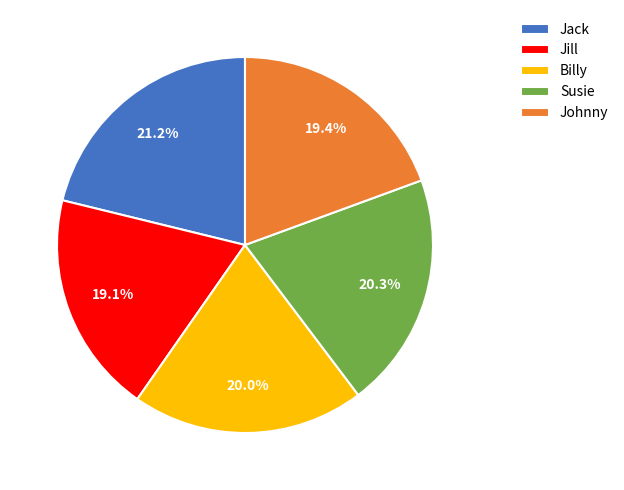

Which category has the biggest portion of the pie?

Jack